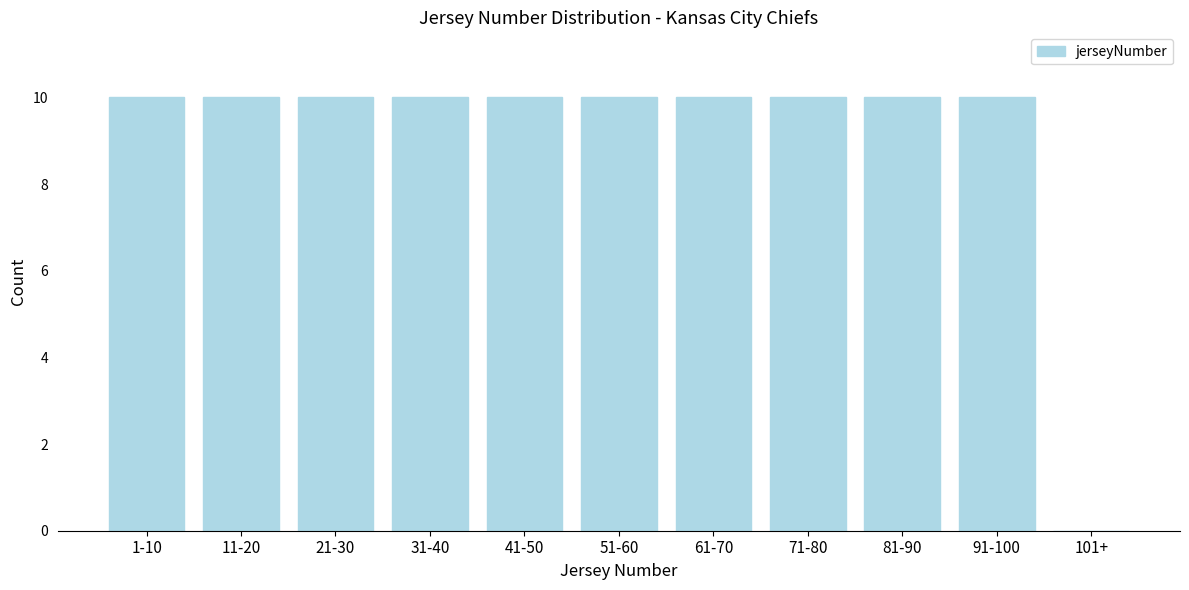

Reading left to right, transcribe all the data shown in this chart.

1-10=10	11-20=10	21-30=10	31-40=10	41-50=10	51-60=10	61-70=10	71-80=10	81-90=10	91-100=10	101+=0